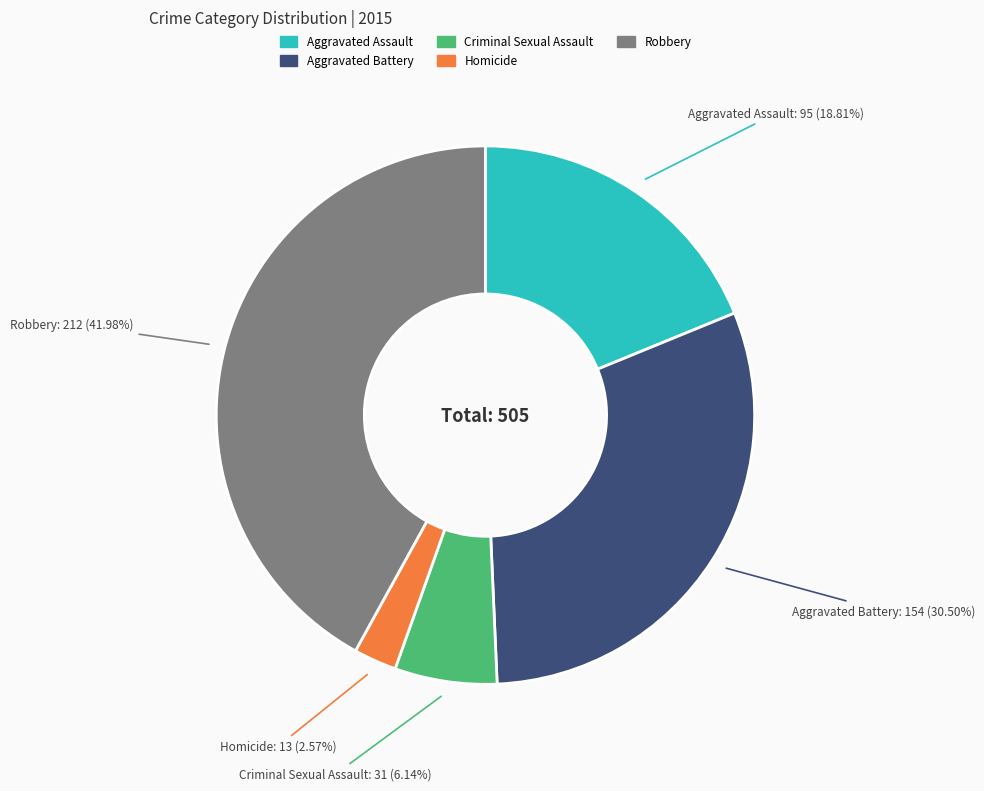

Is it true that Aggravated Assault is 8% of the pie?

False